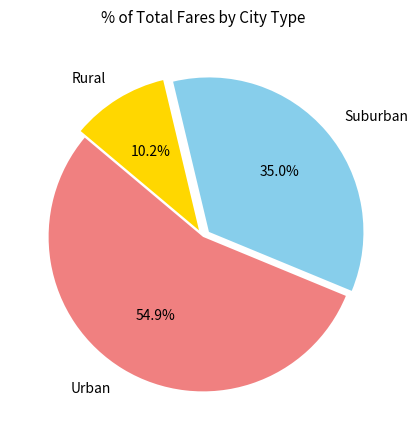

Which category has the biggest portion of the pie?

Urban